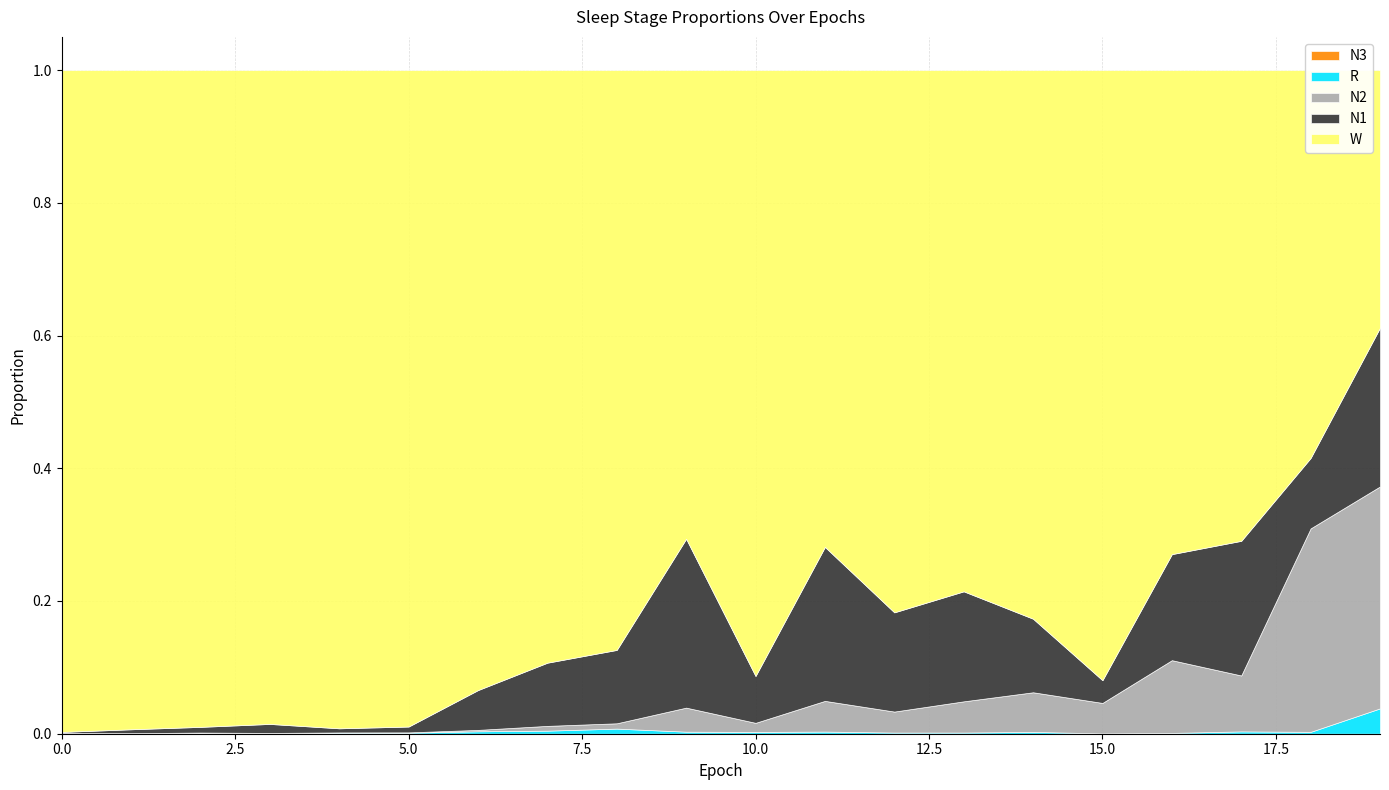

How many lines are shown in the chart?

5